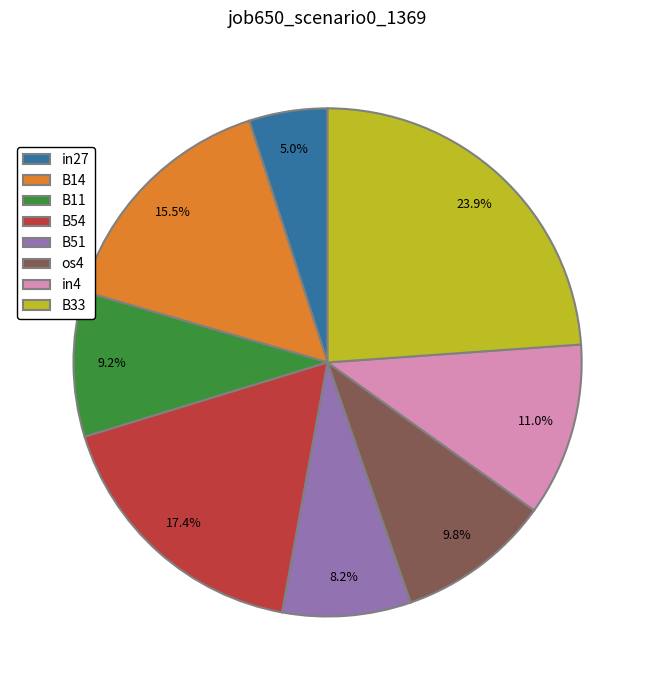

Which category has the biggest portion of the pie?

B33